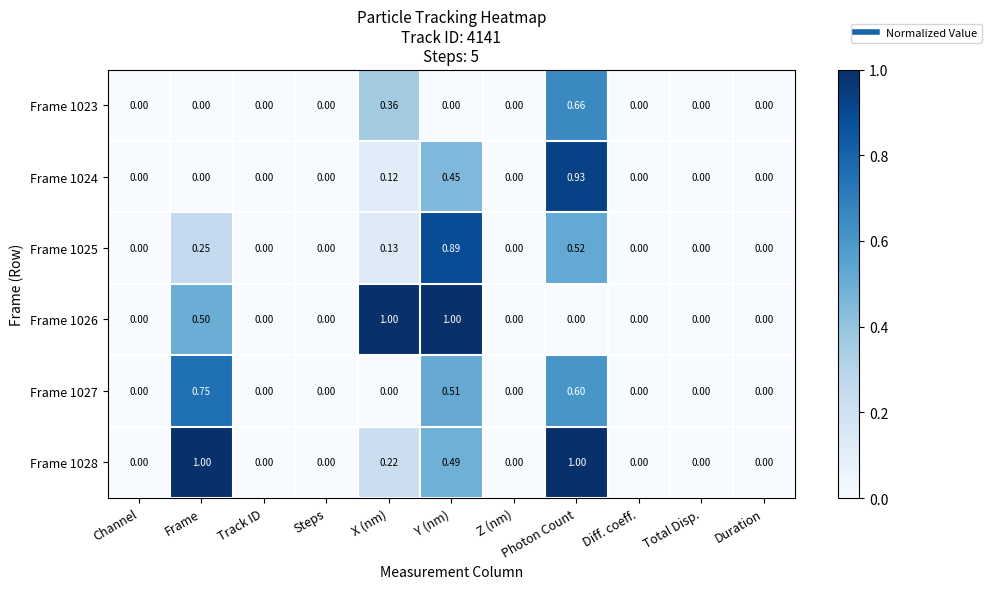

Which category has the highest value in the Frame 1024 series?

Photon Count